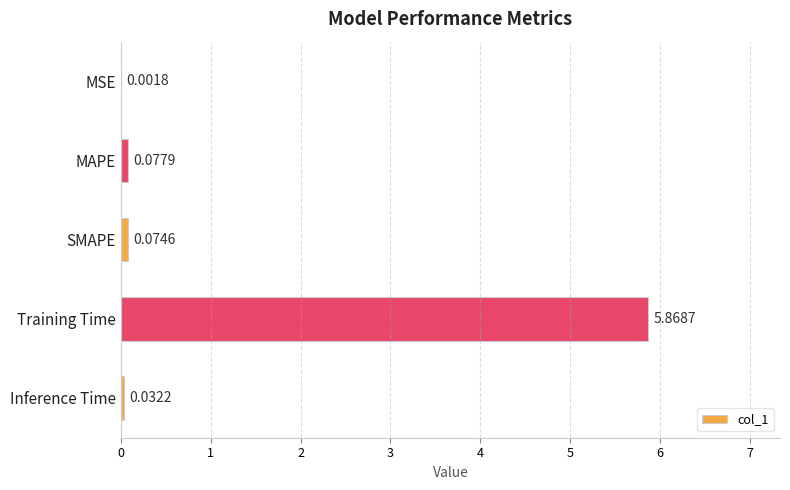

Where is the data nearest to the value 2?

MAPE